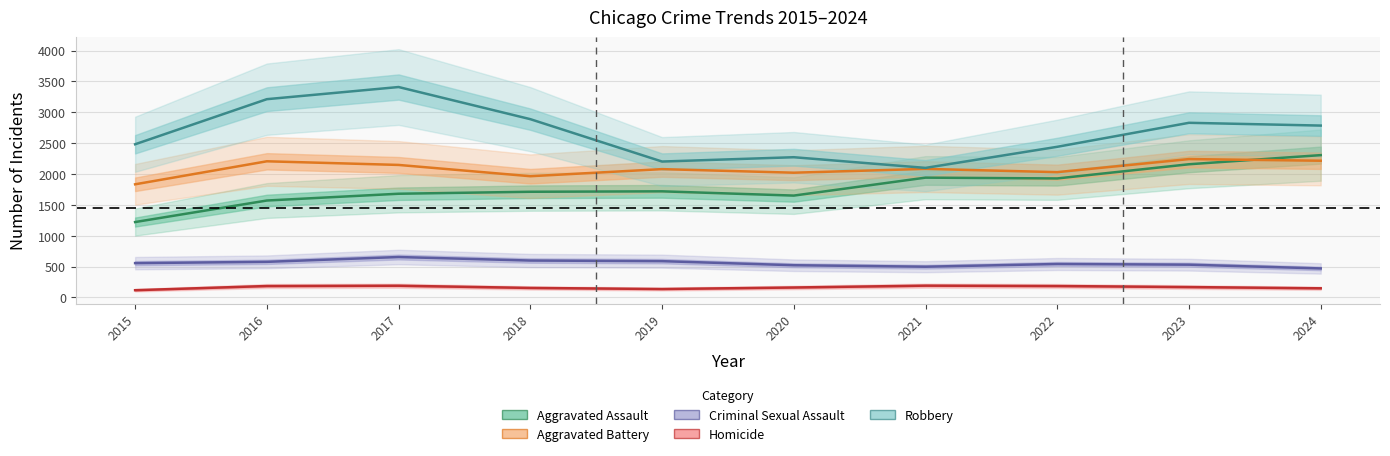

What is the lowest value of the Aggravated Assault series?

1221